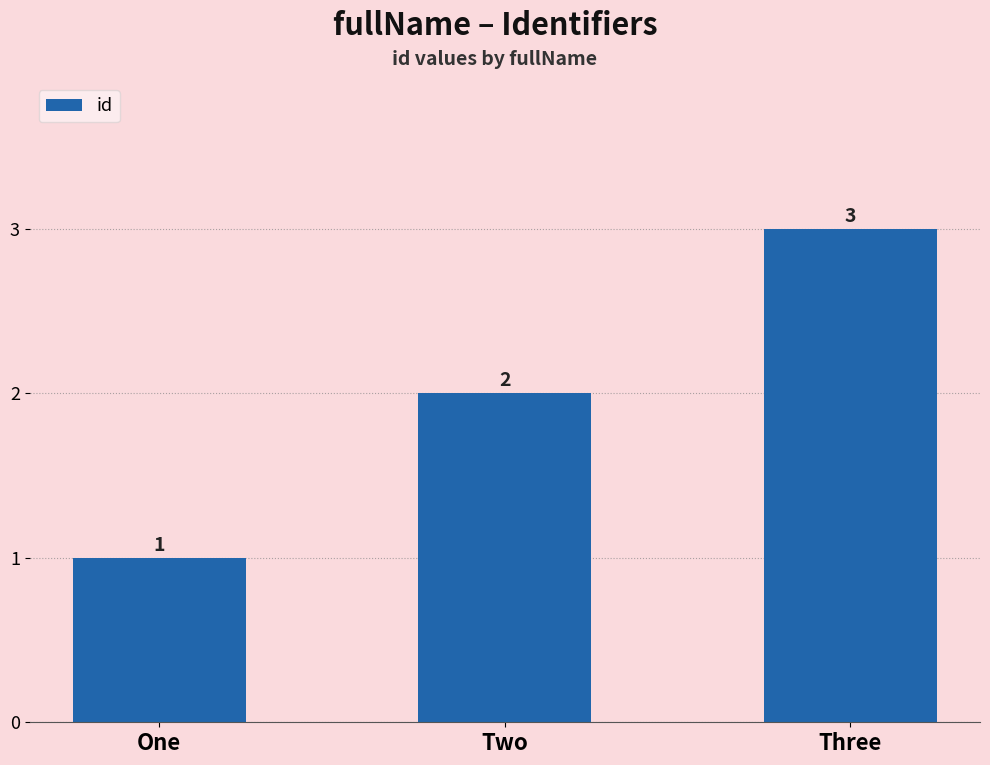

Are the bars horizontal?

No